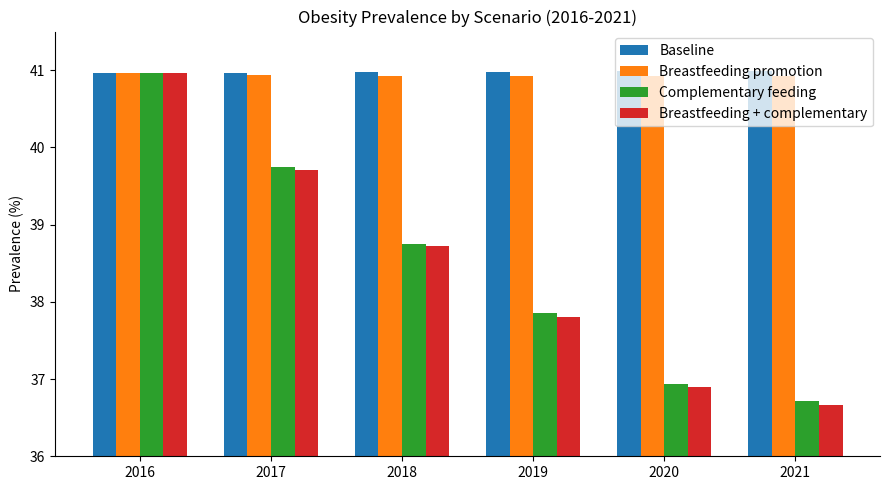

At which label is Complementary feeding closest to 38?

2019